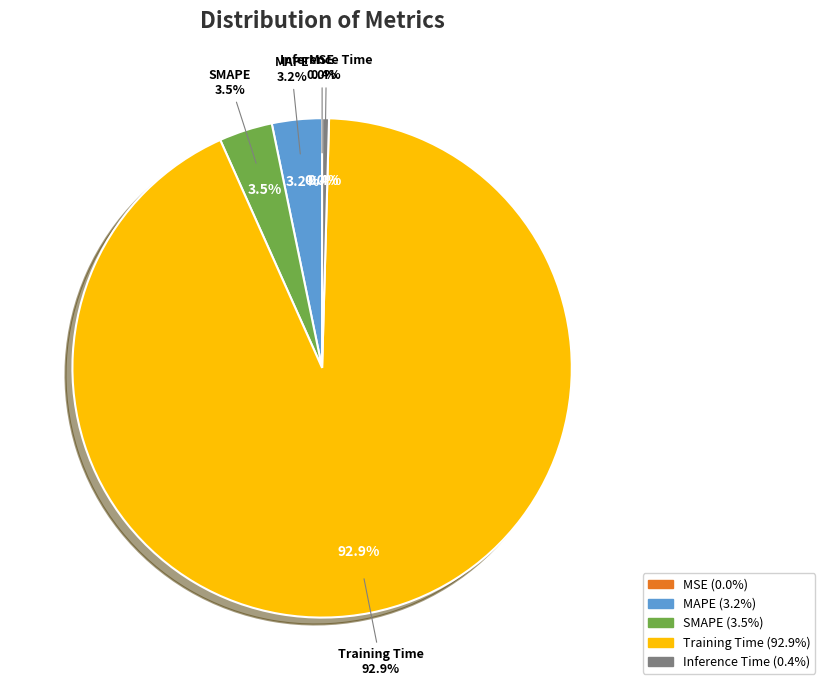

What percentage is the SMAPE slice, to the nearest percent?

3%